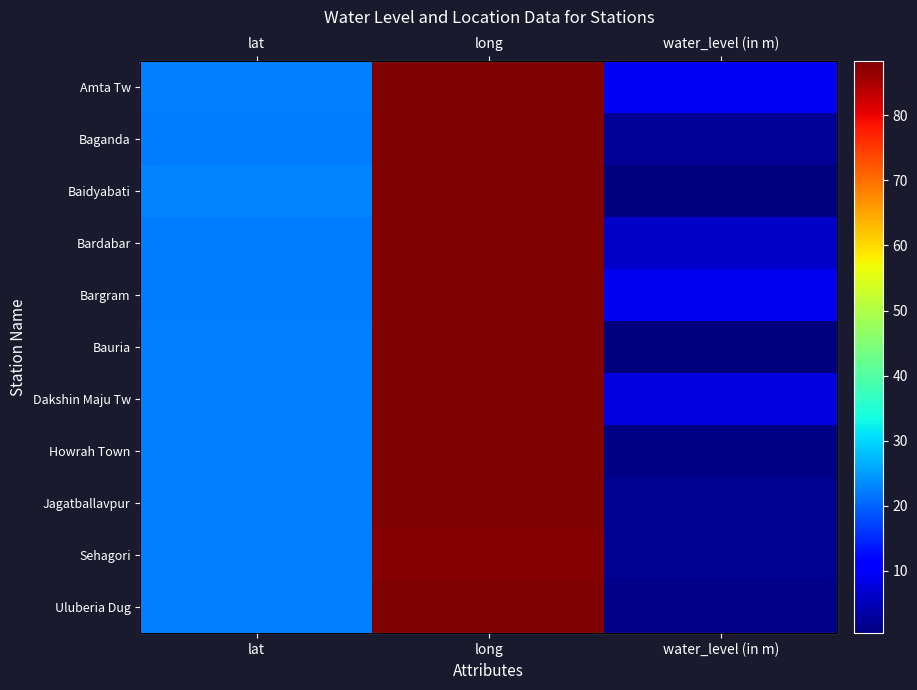

How many series are shown in this chart?

11